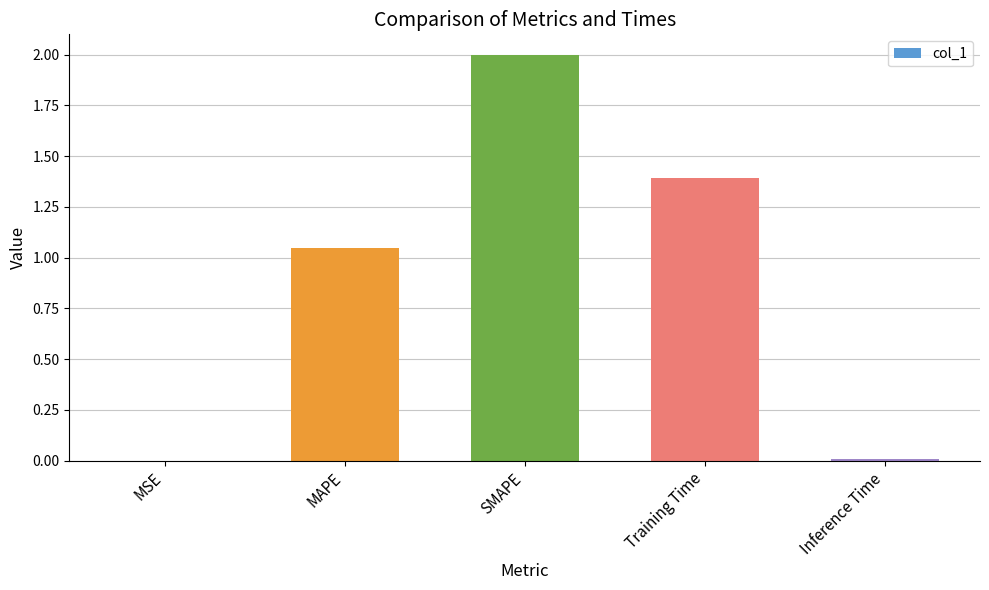

How many data points does each series have?

5